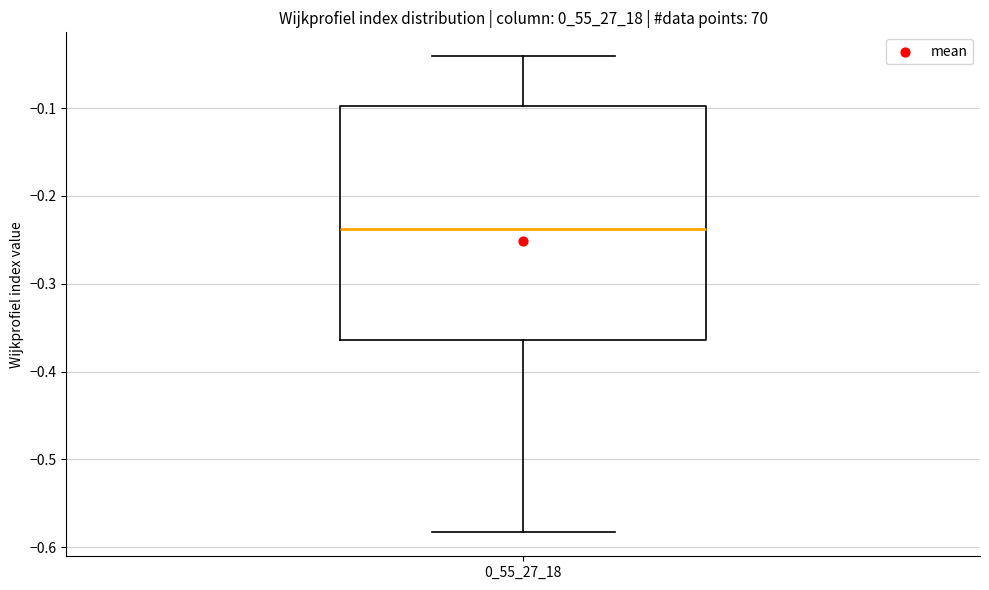

Read this box plot against the y-axis: the position of the median line, the range covered by the box, and the ends of both whiskers. The values are not printed on the chart, so give them approximately, as read against the axis.

median -0.24, box -0.36 to -0.10, whiskers -0.58 to -0.04